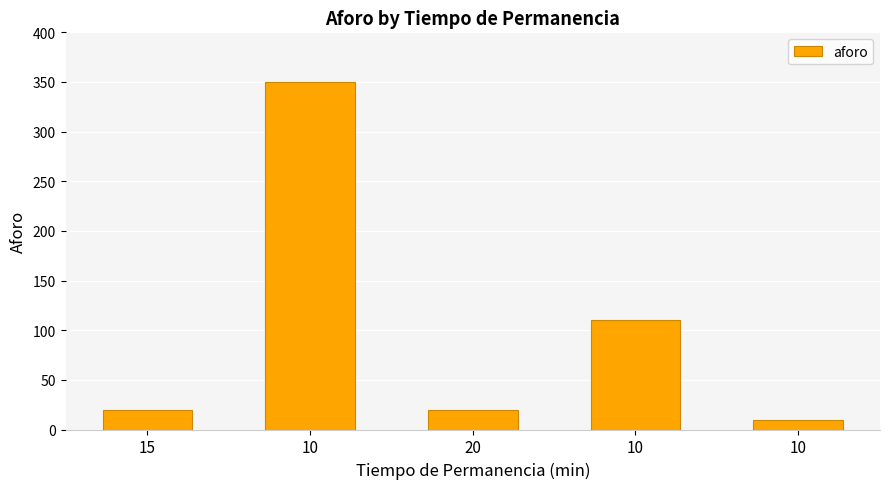

Is it true that the value at 10 is 616?

False